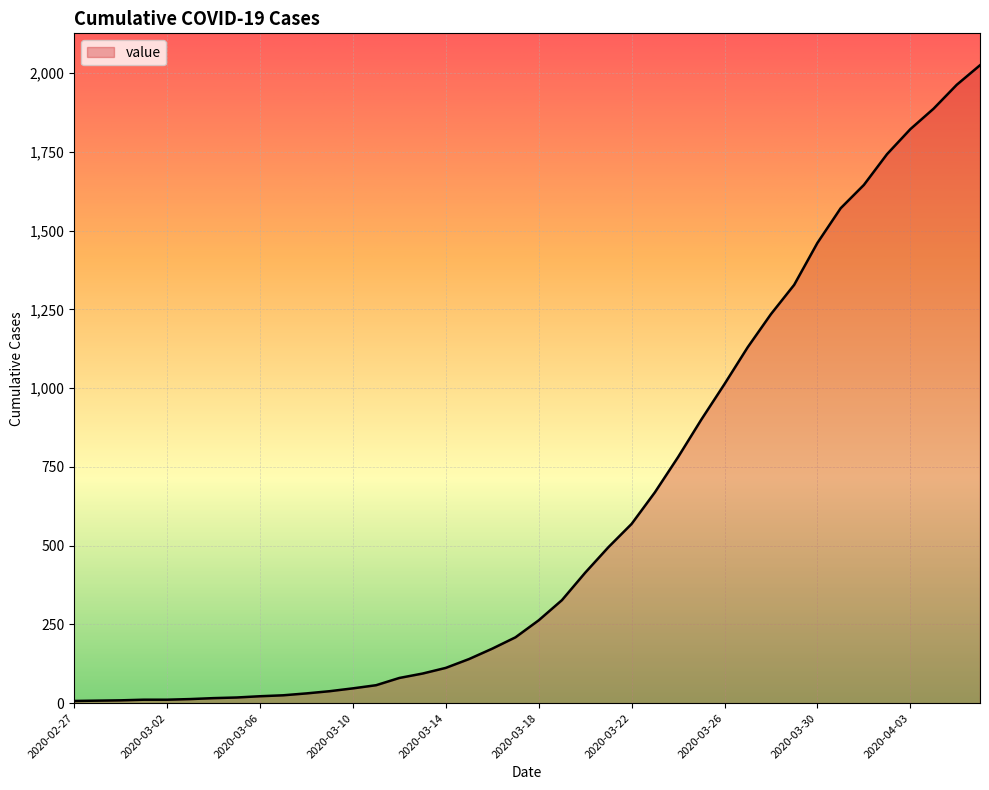

What is the difference between the maximum and minimum values?

2018